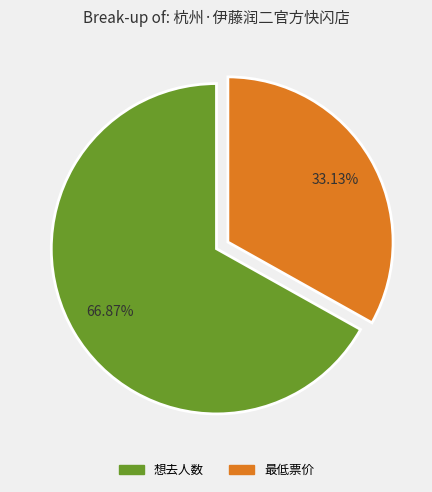

Count the number of slices in the pie.

2